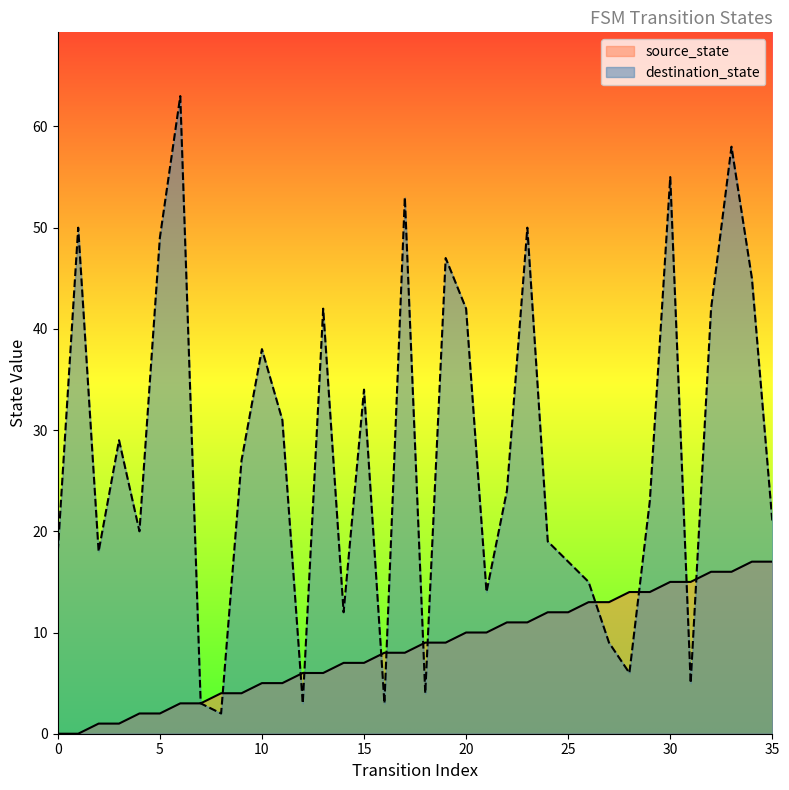

Reading right to left, list all the values displayed in this chart.

source_state: 35=17	34=17	33=16	32=16	31=15	30=15	29=14	28=14	27=13	26=13	25=12	24=12	23=11	22=11	21=10	20=10	19=9	18=9	17=8	16=8	15=7	14=7	13=6	12=6	11=5	10=5	9=4	8=4	7=3	6=3	5=2	4=2	3=1	2=1	1=0	0=0
destination_state: 35=21	34=45	33=58	32=42	31=5	30=55	29=23	28=6	27=9	26=15	25=17	24=19	23=50	22=24	21=14	20=42	19=47	18=4	17=53	16=3	15=34	14=12	13=42	12=3	11=31	10=38	9=27	8=2	7=3	6=63	5=49	4=20	3=29	2=18	1=50	0=18